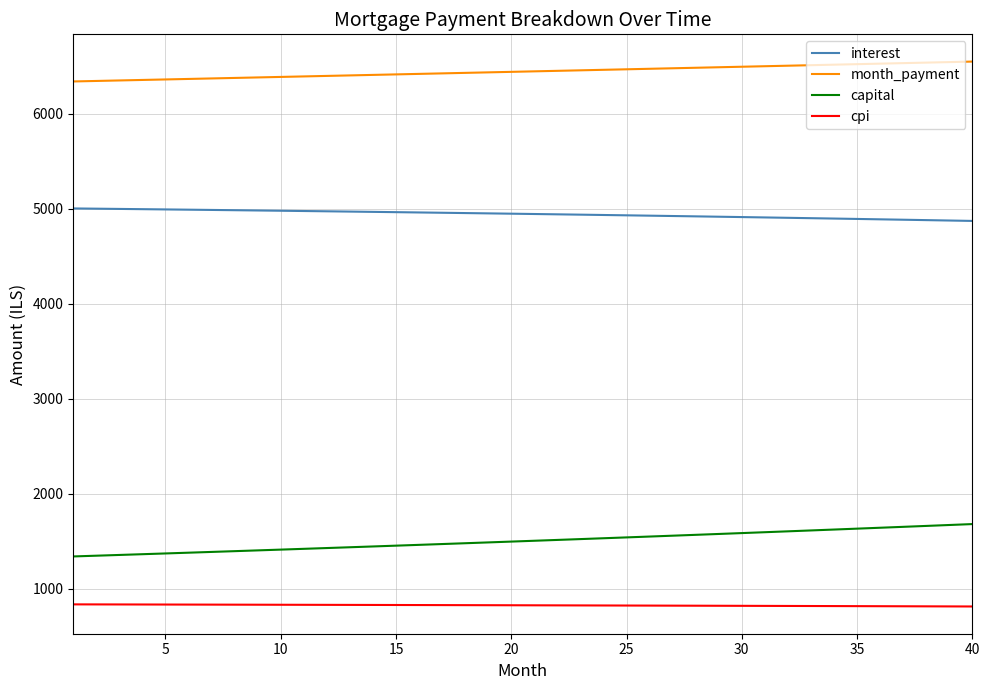

Rank the series by their maximum value, from lowest to highest.

cpi, capital, interest, month_payment